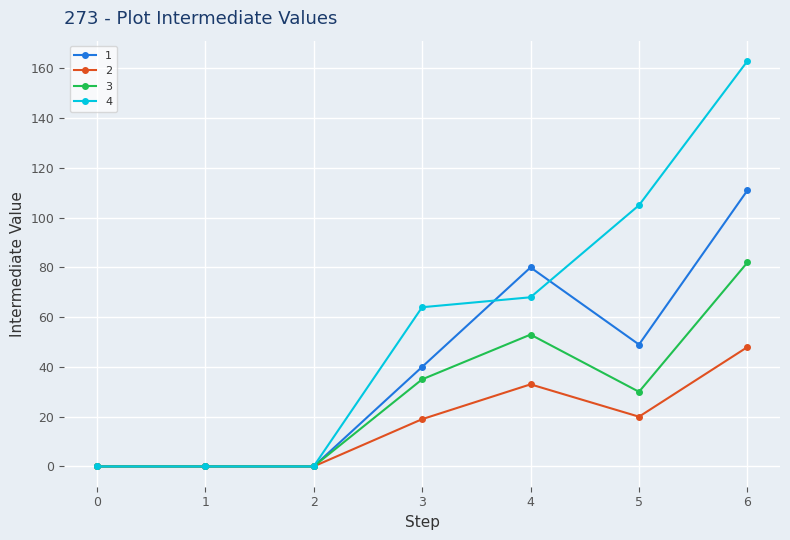

Reading left to right, transcribe all the data shown in this chart.

1: 0	0	0	40	80	49	111
2: 0	0	0	19	33	20	48
3: 0	0	0	35	53	30	82
4: 0	0	0	64	68	105	163